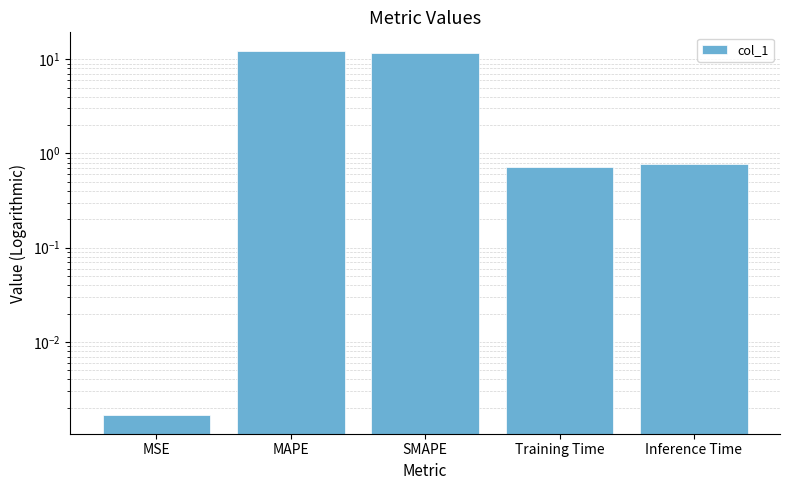

Rank the categories by value from highest to lowest.

MAPE, SMAPE, Inference Time, Training Time, MSE